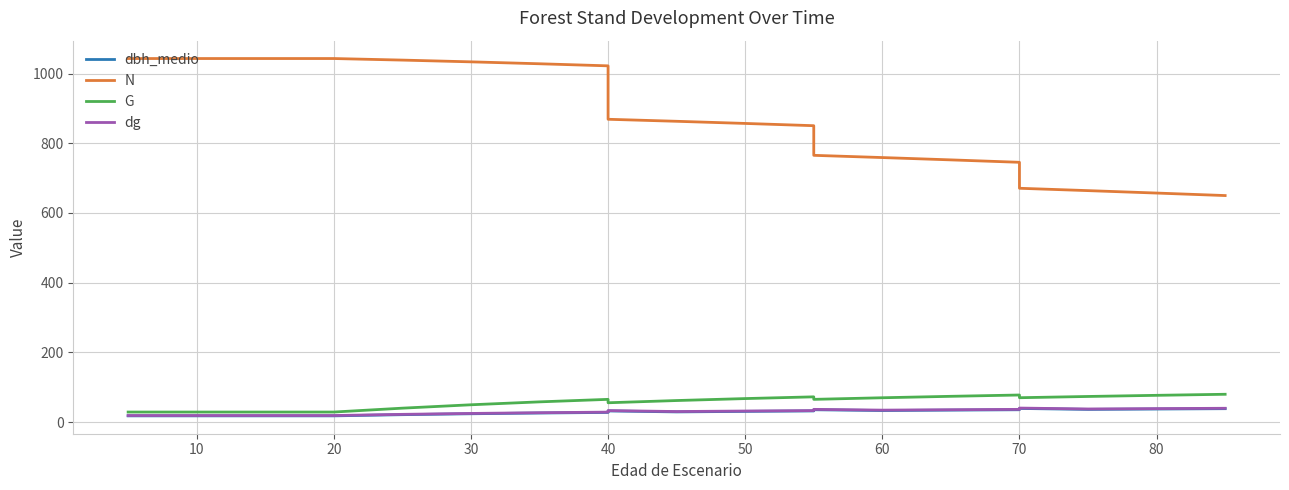

How many lines are shown in the chart?

4